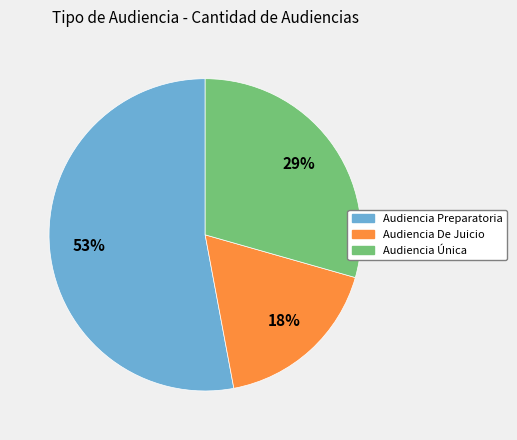

Rank the categories by value from lowest to highest.

Audiencia De Juicio, Audiencia Única, Audiencia Preparatoria